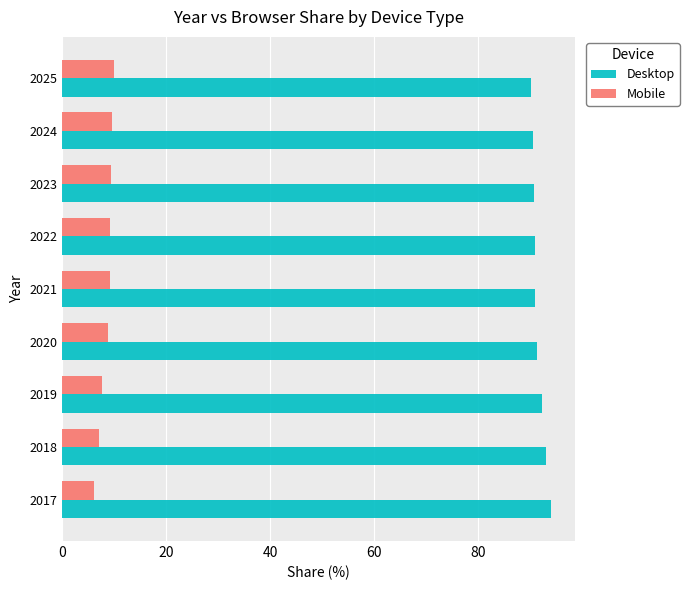

The value of Mobile at 2020 is 8.7. True or false?

True